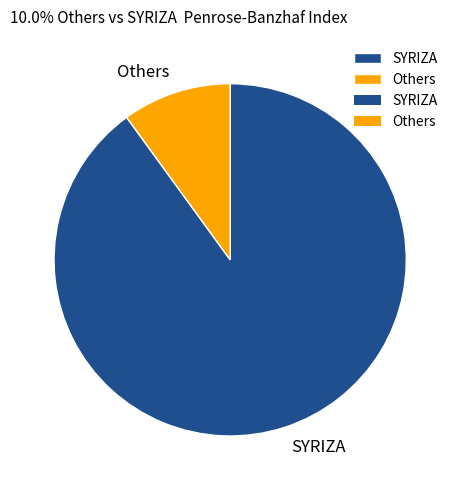

Is there any slice that represents more than half of the pie?

Yes